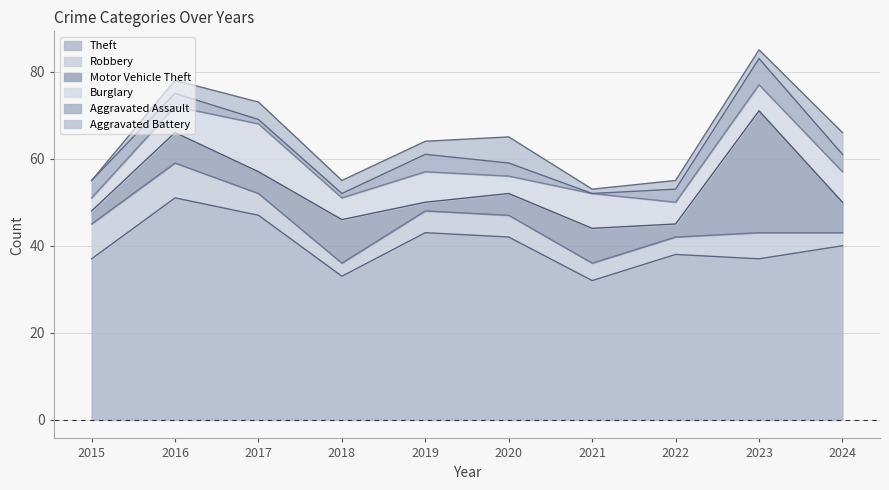

Reading right to left, what are all the values shown in this chart?

Theft: 2024=40	2023=37	2022=38	2021=32	2020=42	2019=43	2018=33	2017=47	2016=51	2015=37
Robbery: 2024=3	2023=6	2022=4	2021=4	2020=5	2019=5	2018=3	2017=5	2016=8	2015=8
Motor Vehicle Theft: 2024=7	2023=28	2022=3	2021=8	2020=5	2019=2	2018=10	2017=5	2016=7	2015=3
Burglary: 2024=7	2023=6	2022=5	2021=8	2020=4	2019=7	2018=5	2017=11	2016=6	2015=3
Aggravated Assault: 2024=4	2023=6	2022=3	2021=0	2020=3	2019=4	2018=1	2017=1	2016=3	2015=4
Aggravated Battery: 2024=5	2023=2	2022=2	2021=1	2020=6	2019=3	2018=3	2017=4	2016=3	2015=0